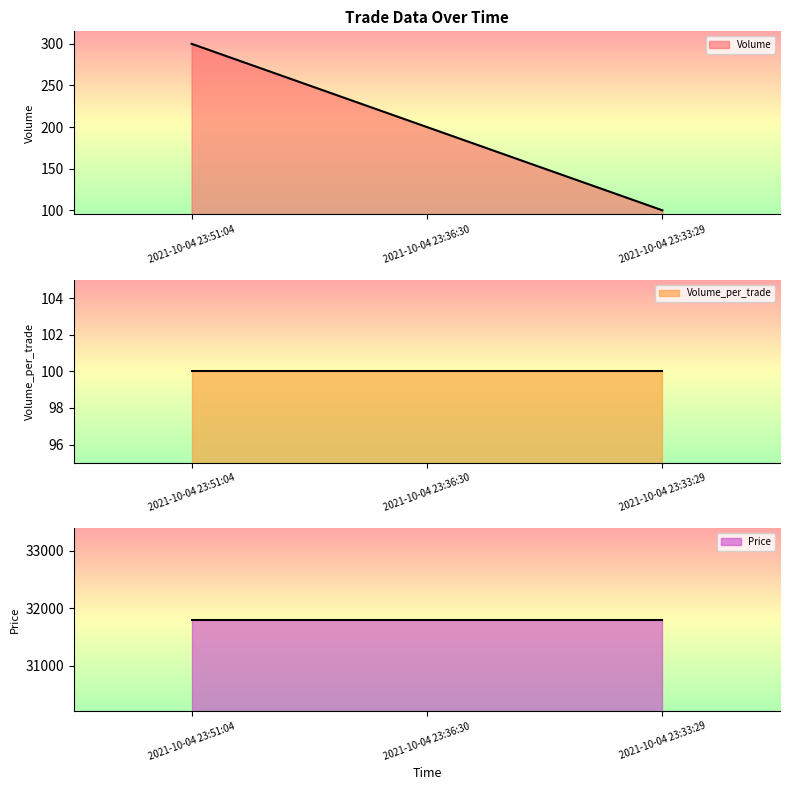

What is the greatest value displayed?

31800